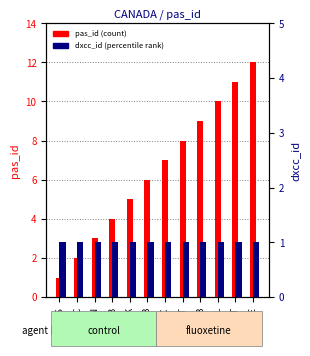

Rank the series by their maximum value, from lowest to highest.

dxcc_id, pas_id